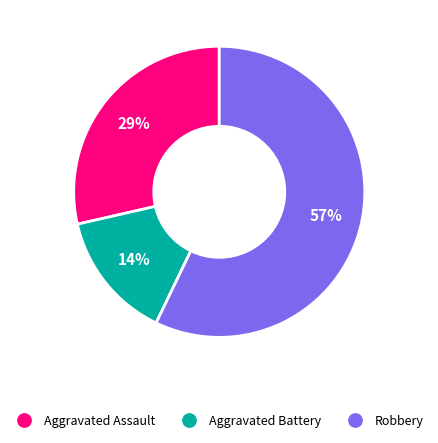

How many segments does this pie chart have?

3